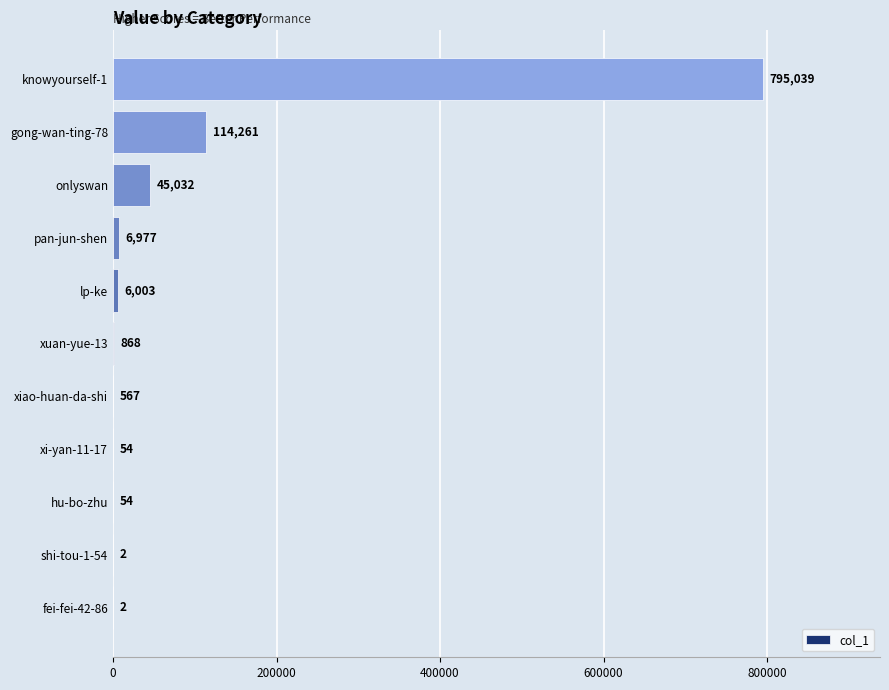

What is the average value?

88078